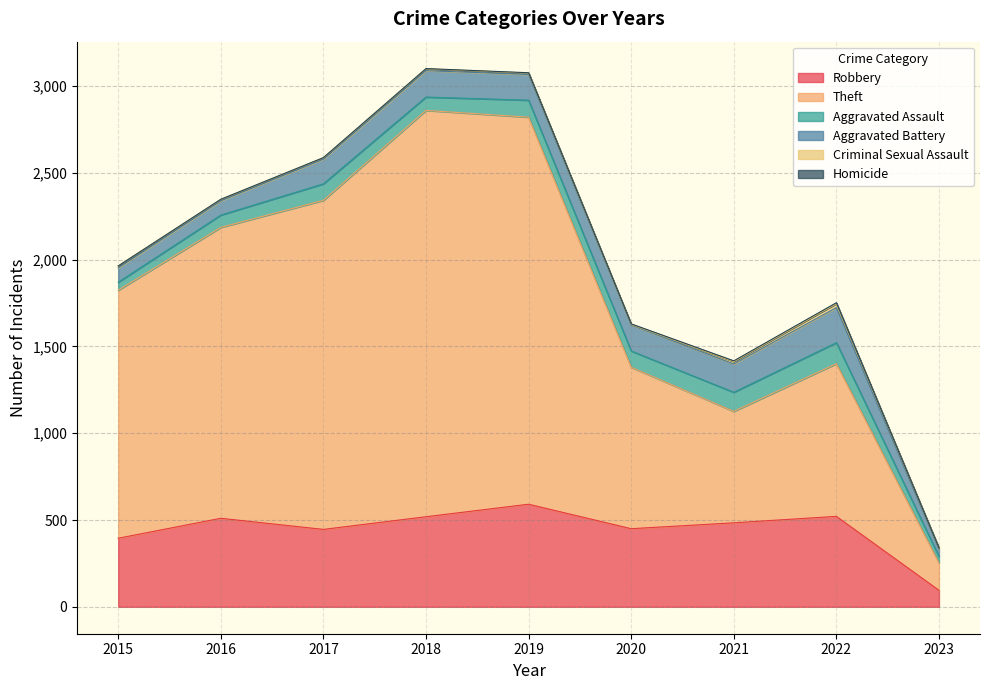

Reading right to left, what are all the values shown in this chart?

Robbery: 95	521	484	450	591	519	446	510	395
Theft: 158	880	642	930	2230	2341	1896	1676	1429
Aggravated Assault: 37	121	110	94	98	77	95	71	46
Aggravated Battery: 42	202	163	150	148	152	142	82	82
Criminal Sexual Assault: 6	23	14	3	8	11	8	8	12
Homicide: 1	5	4	3	2	1	1	1	0